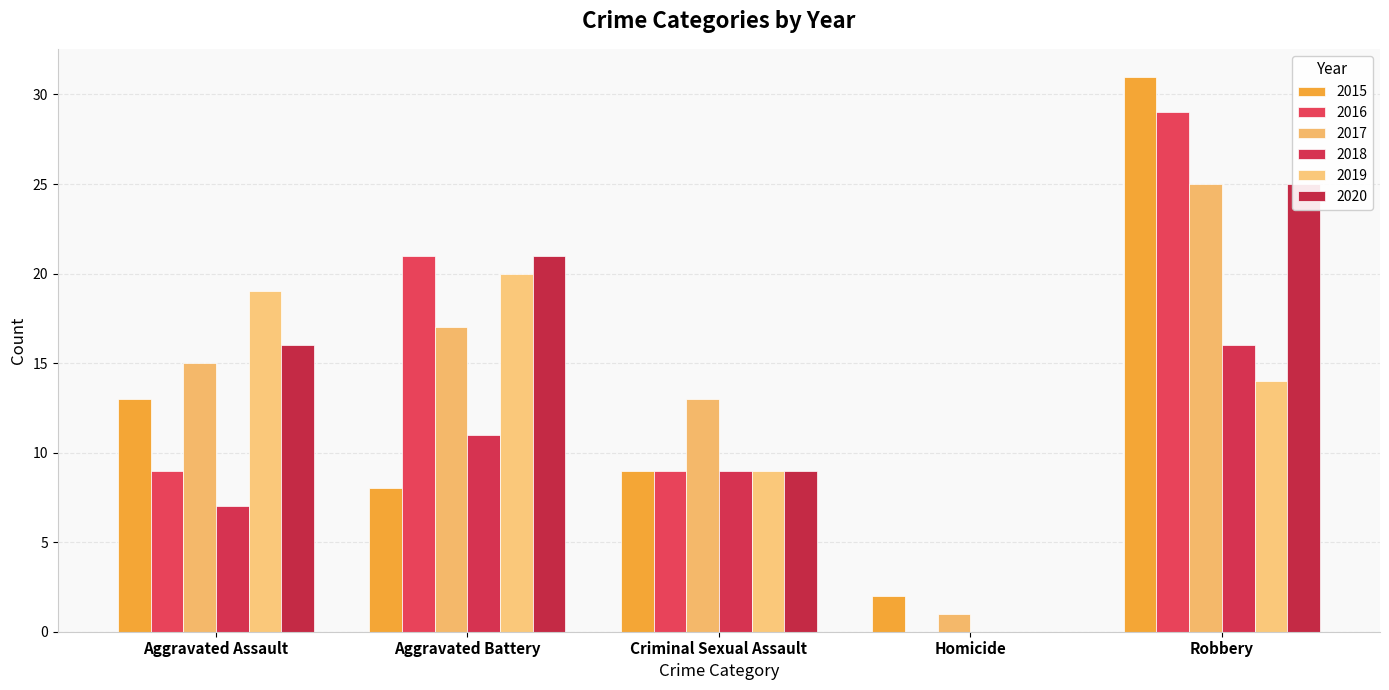

How many groups of bars are there?

5